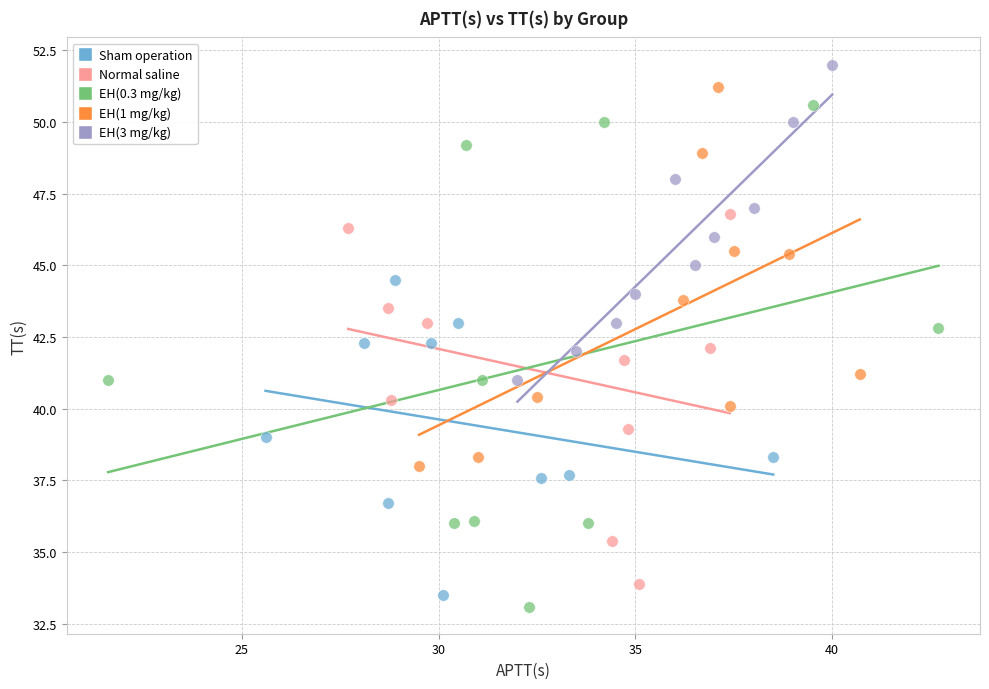

What are all the series names shown in the legend?

Sham operation, Normal saline, EH(0.3 mg/kg), EH(1 mg/kg), EH(3 mg/kg)